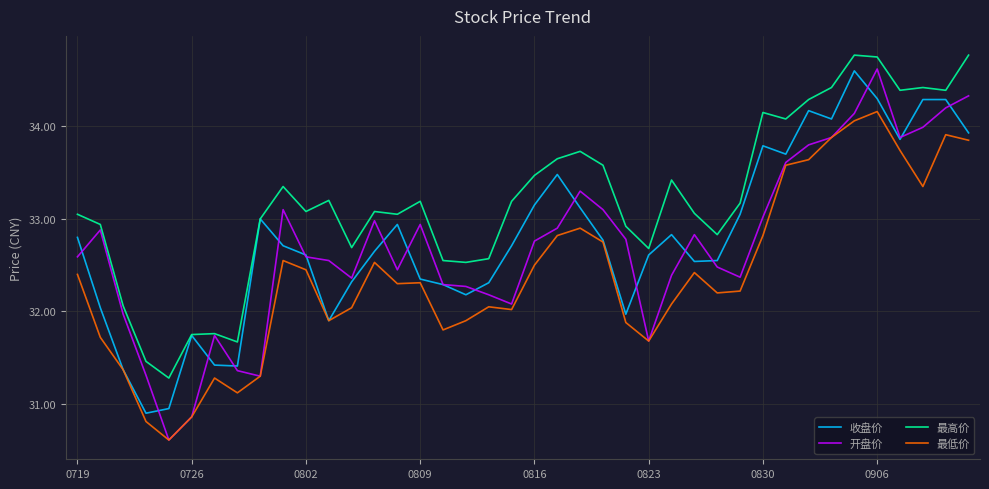

What is the minimum value shown in the chart?

30.6